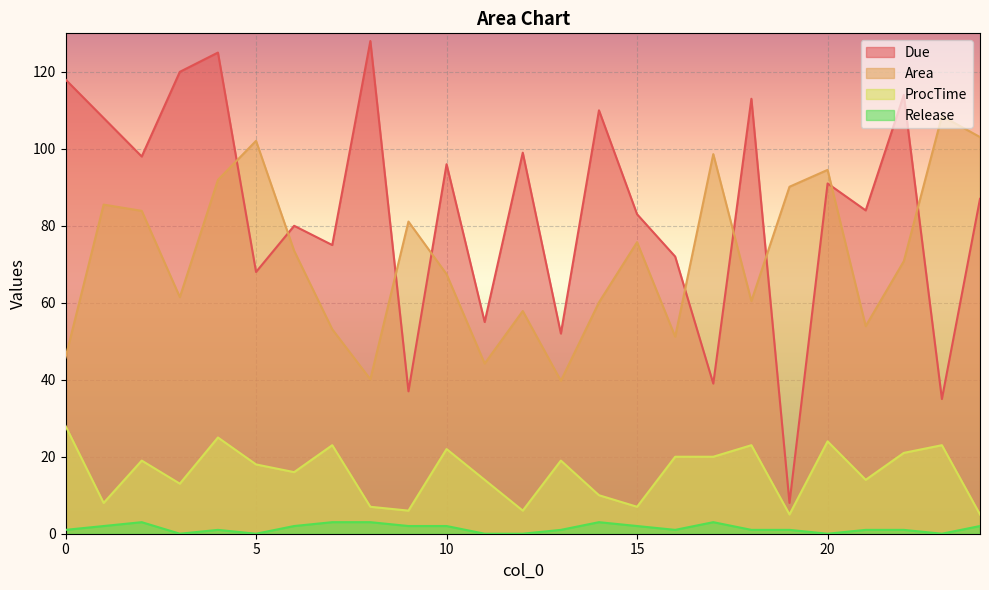

How many lines are shown in the chart?

4